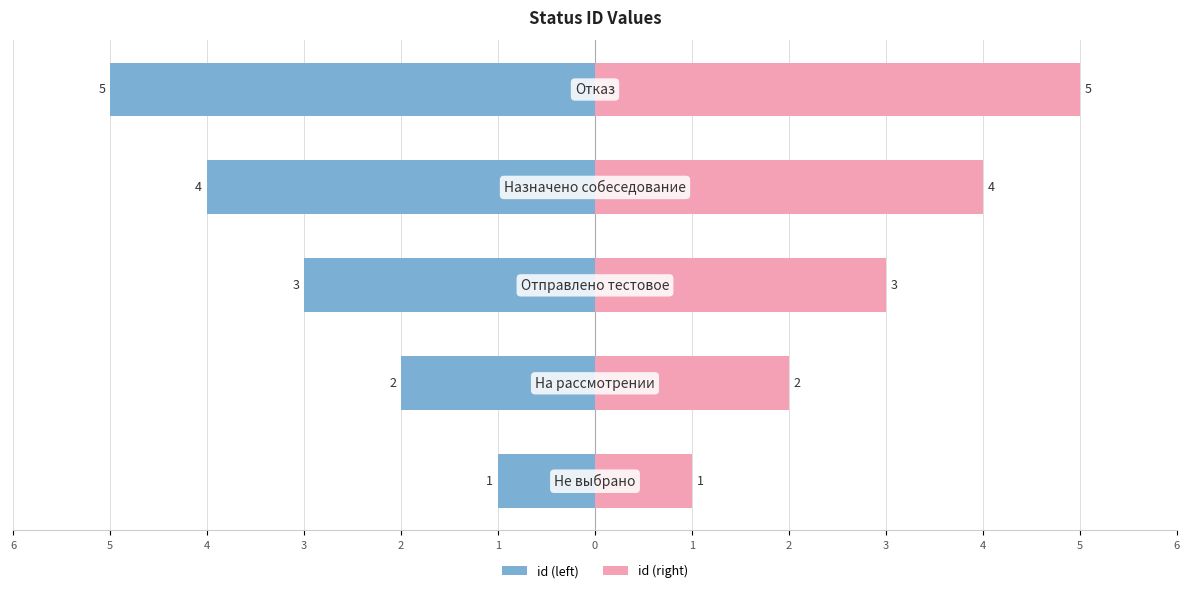

What are all the series names shown in the legend?

id (left), id (right)